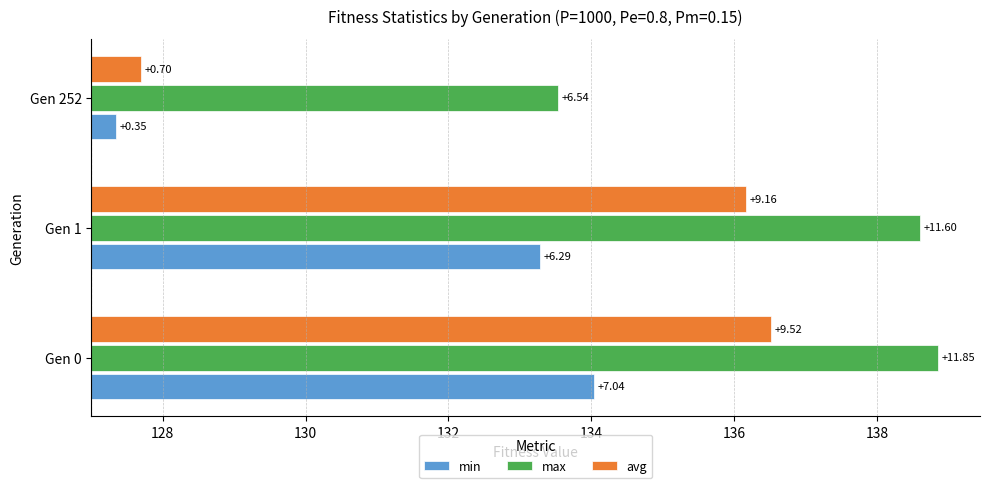

Rank the series at Gen 252 from lowest to highest value.

min, avg, max